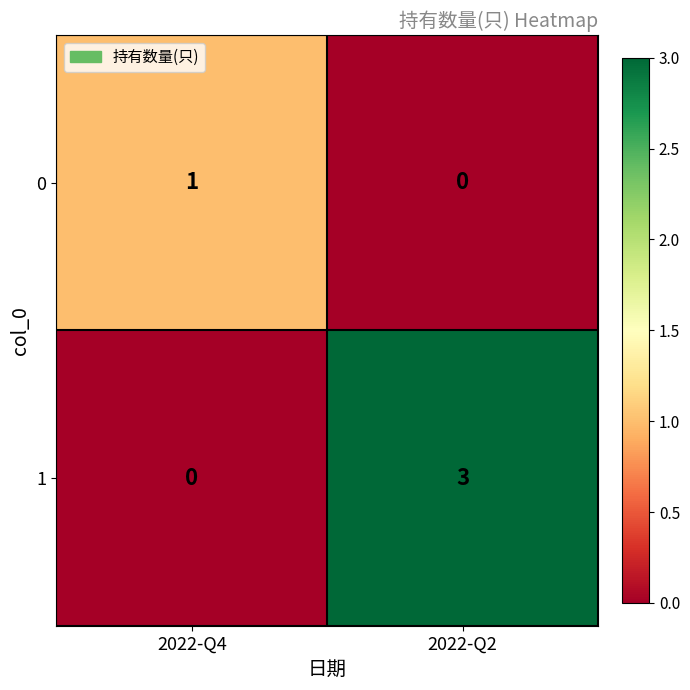

At how many categories does at least one series exceed 2?

1